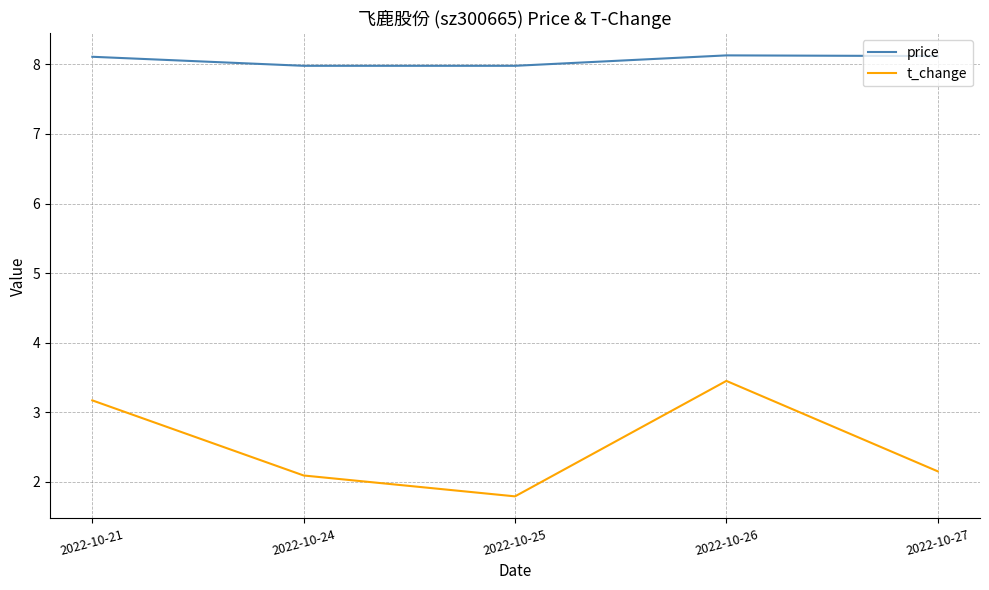

The price series shows 8.1 at 2022-10-21. True or false?

True